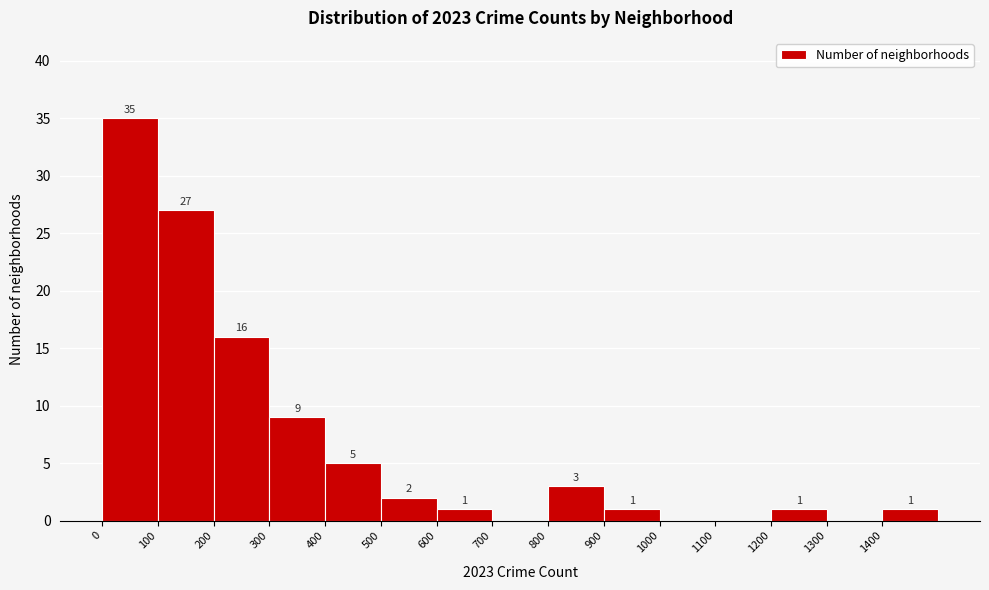

Which range on the x-axis has the tallest bar?

0 to 100